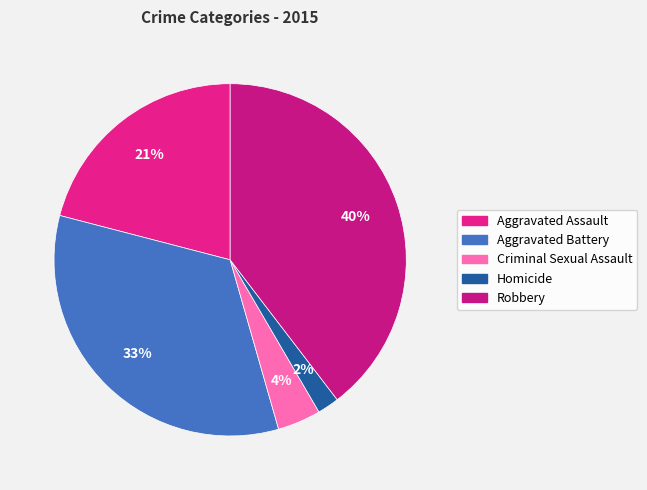

Rank the categories by value from highest to lowest.

Robbery, Aggravated Battery, Aggravated Assault, Criminal Sexual Assault, Homicide